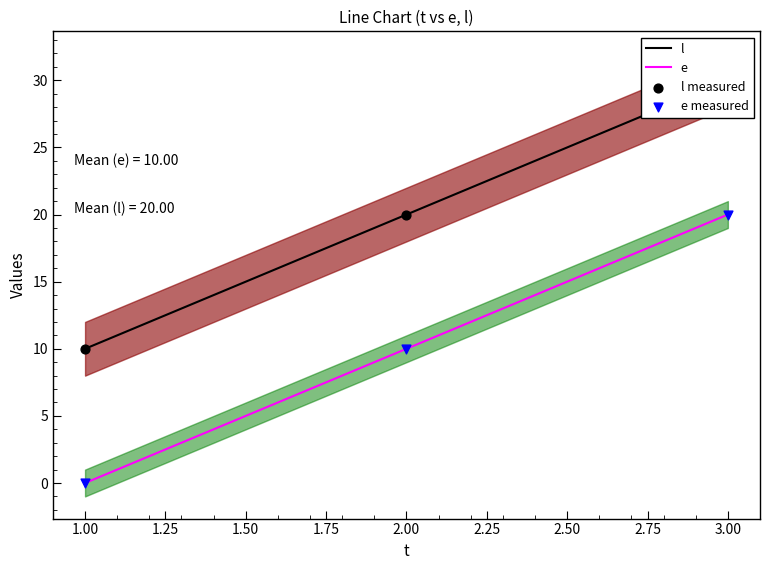

Which series reaches the minimum Y coordinate?

e